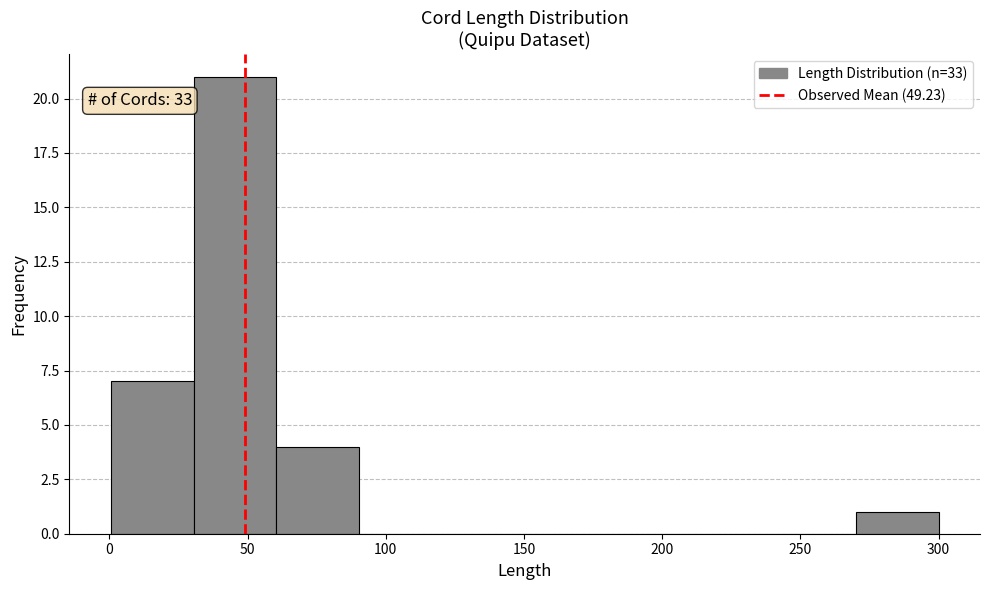

Which range on the x-axis has the tallest bar?

30 to 60